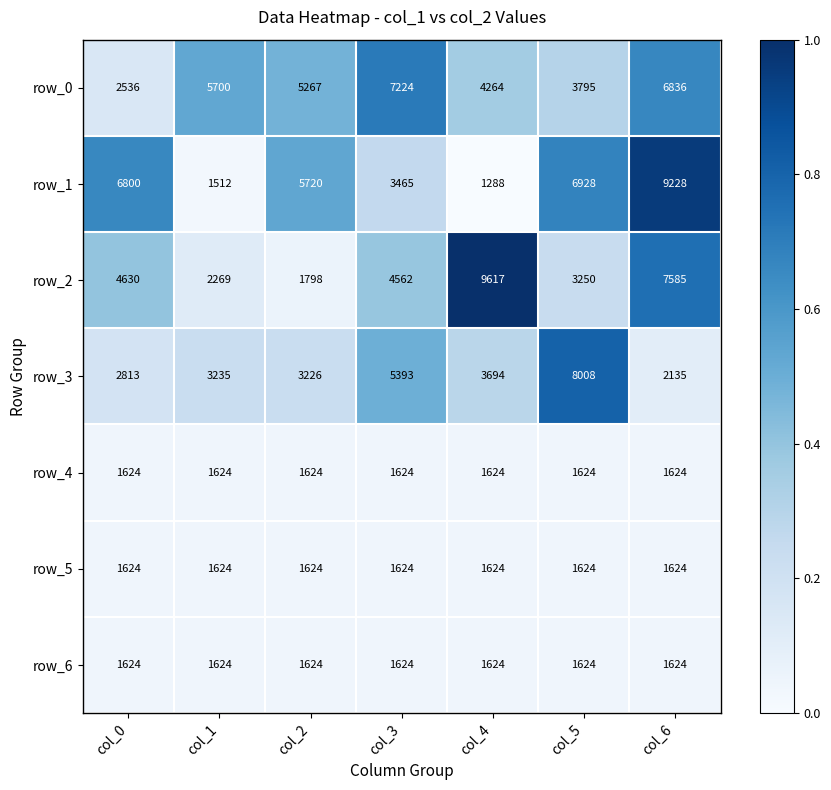

What is the difference between the second highest and second lowest values in the row_2 series?

5316